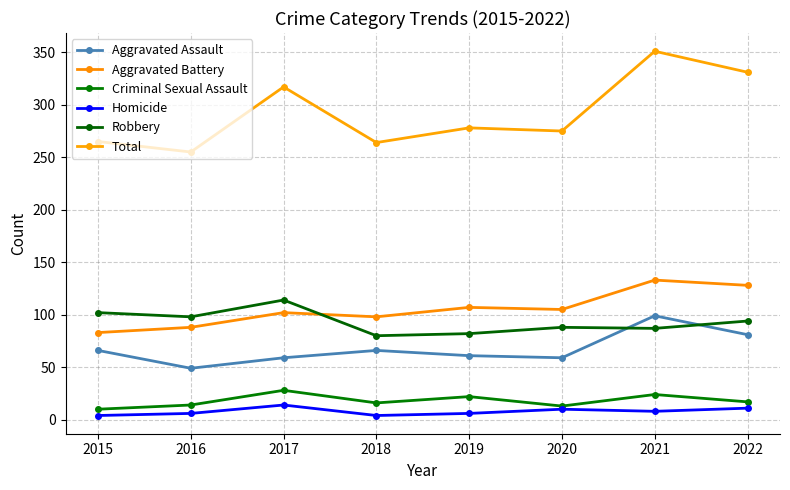

Between which two adjacent categories do Robbery and Aggravated Battery first intersect?

2017 and 2018